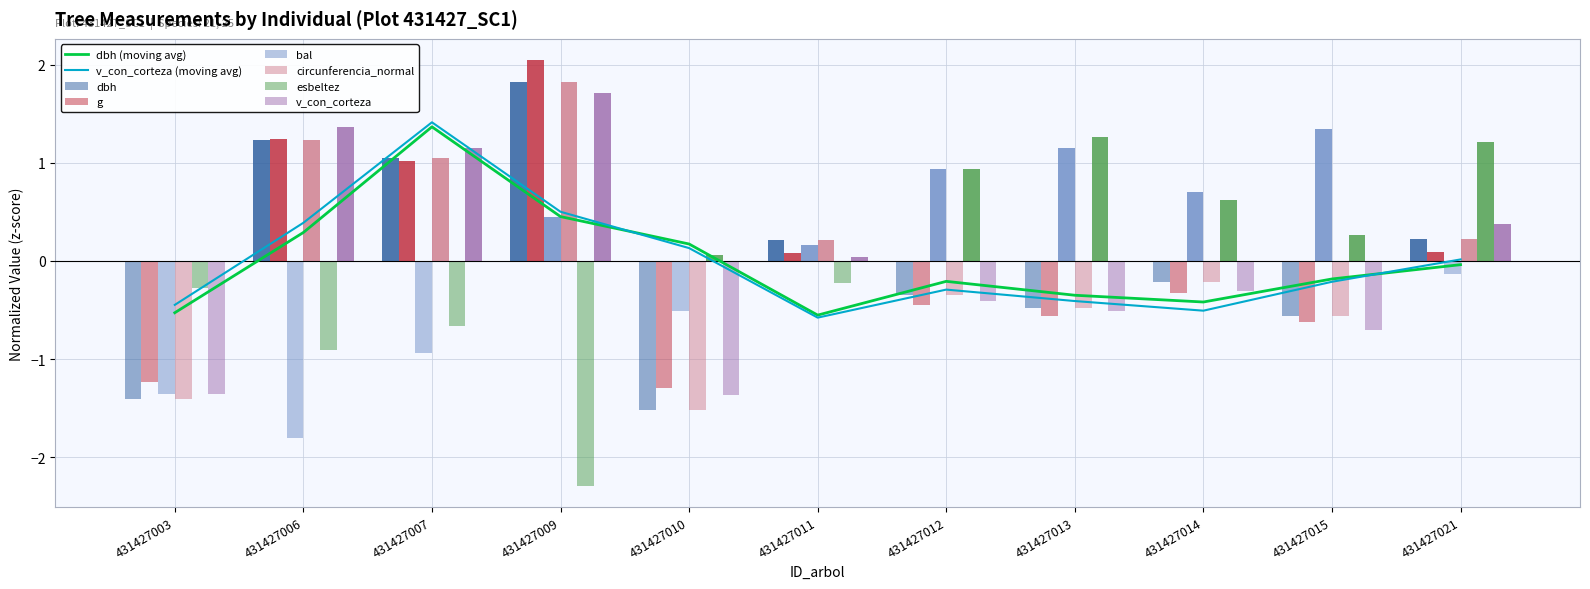

Which series changed the most between 431427007 and 431427010?

circunferencia_normal